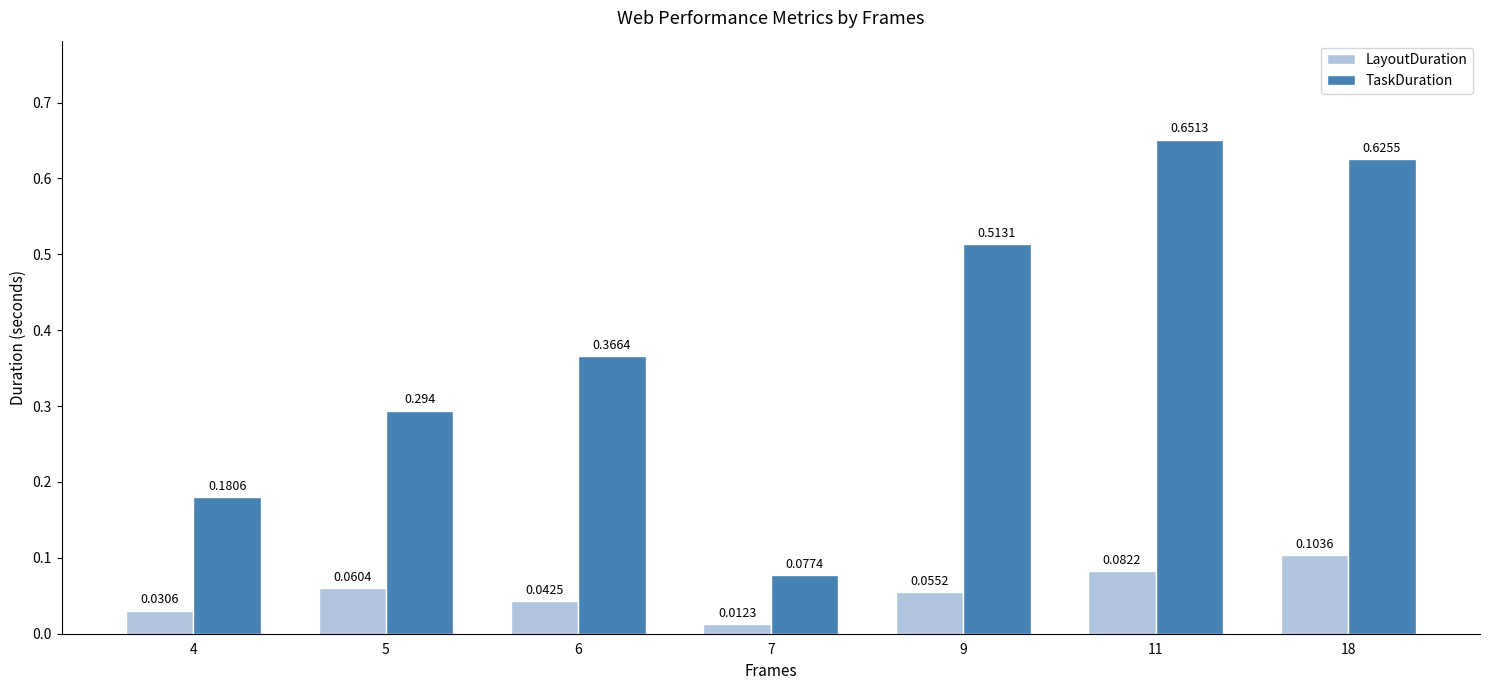

How many bars are there in total?

14